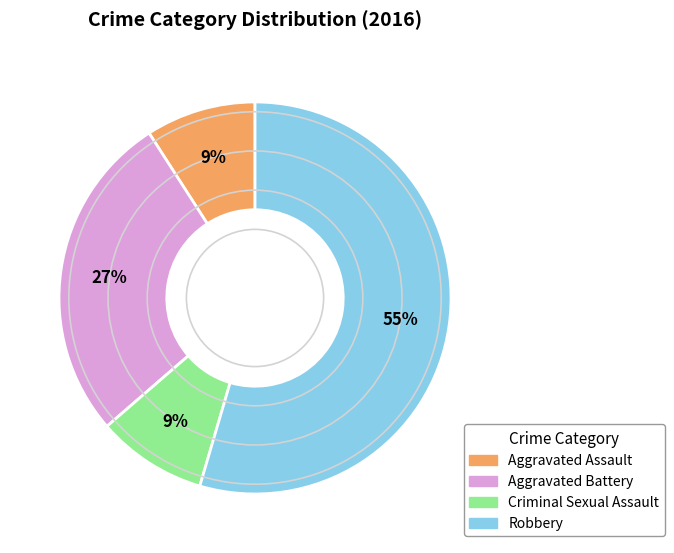

What is the ratio of the value at Aggravated Assault to the value at Aggravated Battery?

0.3